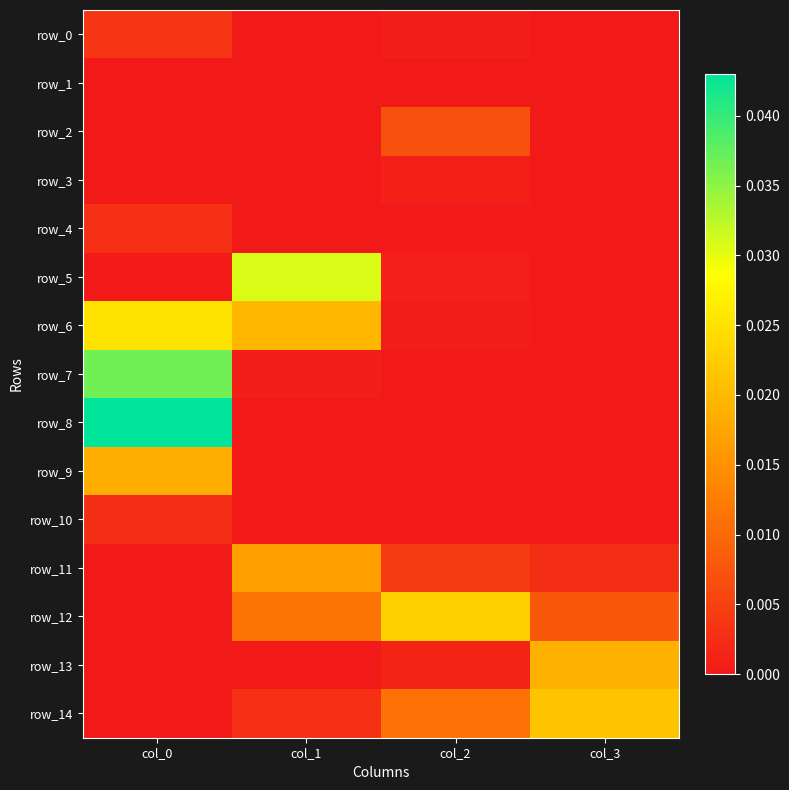

True or false: row_10 has a value of 0.0 at col_3.

True